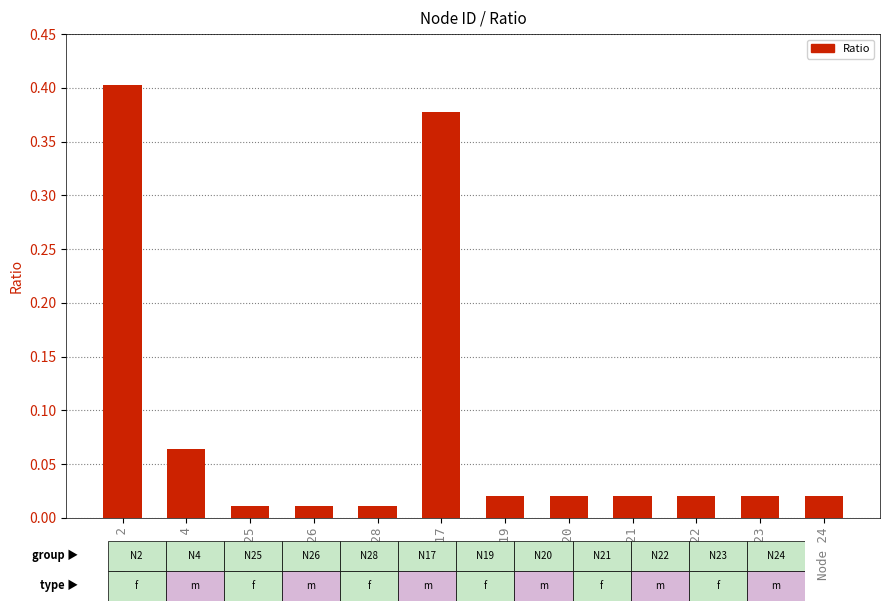

What is the sum of all values?

1.0